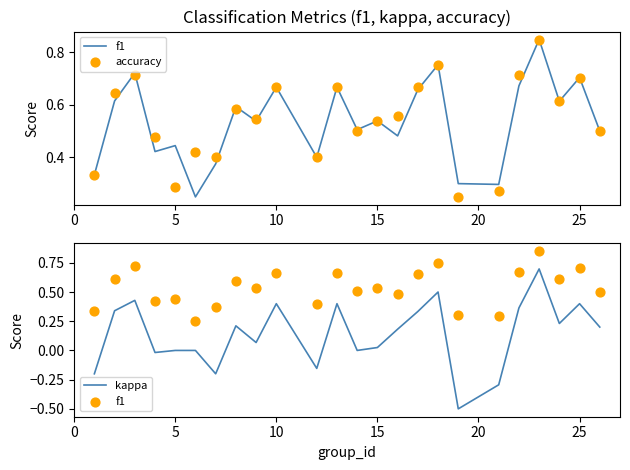

Which series reaches the minimum Y coordinate?

kappa